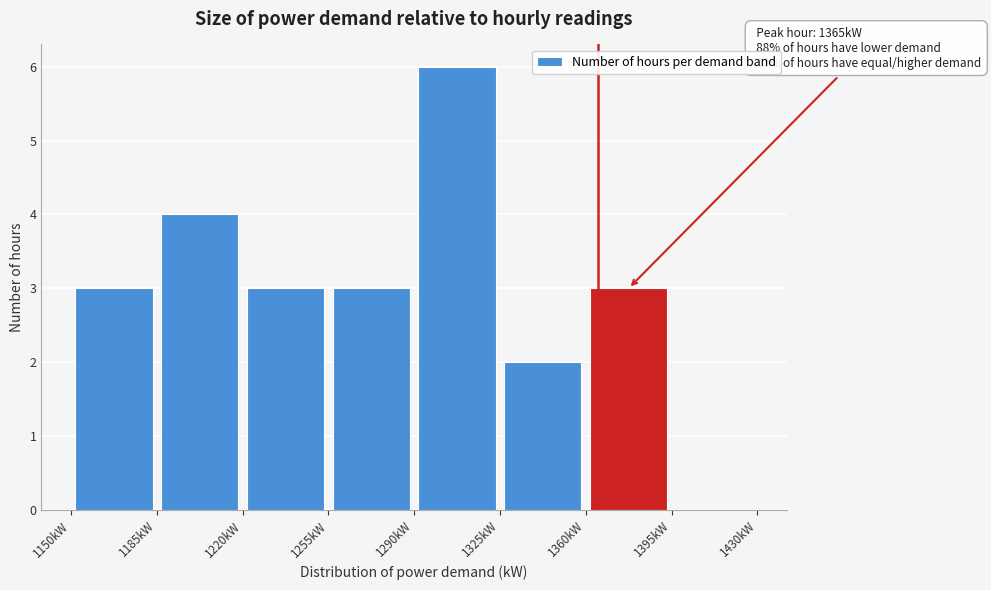

Over which range of the x-axis is the bar tallest?

1290 to 1325